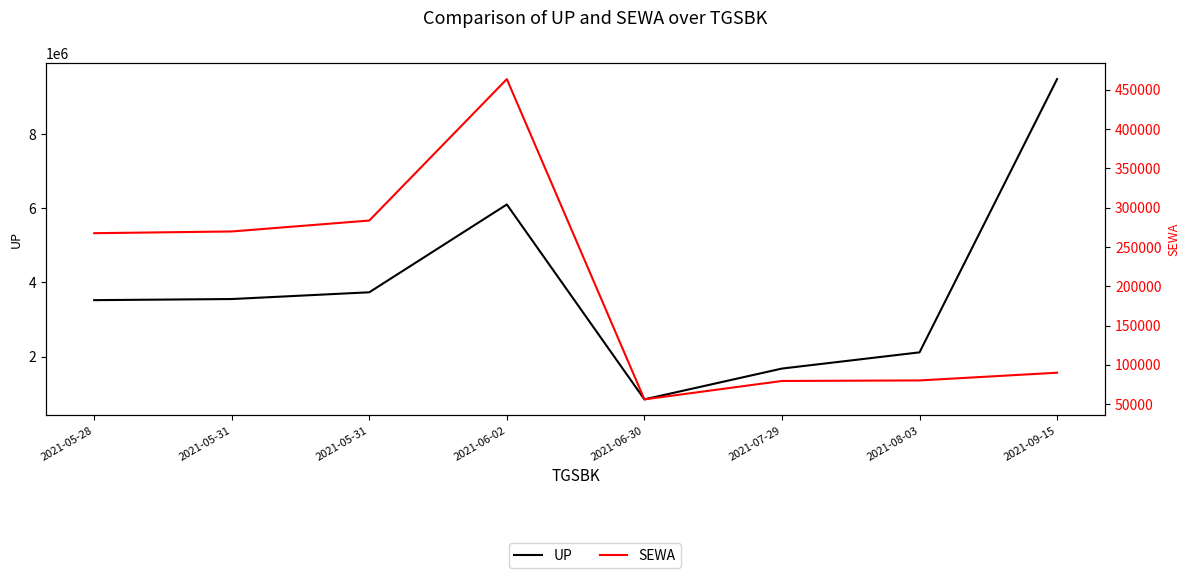

What is the total value across all series at 2021-06-02?

6563600